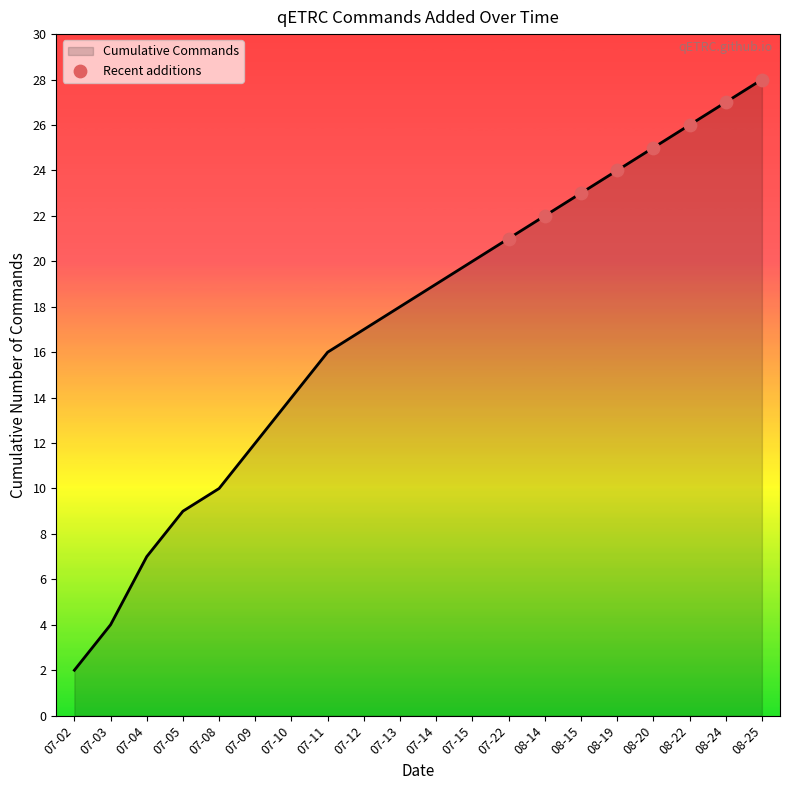

Between 07-11 and 07-10, which is larger?

07-11